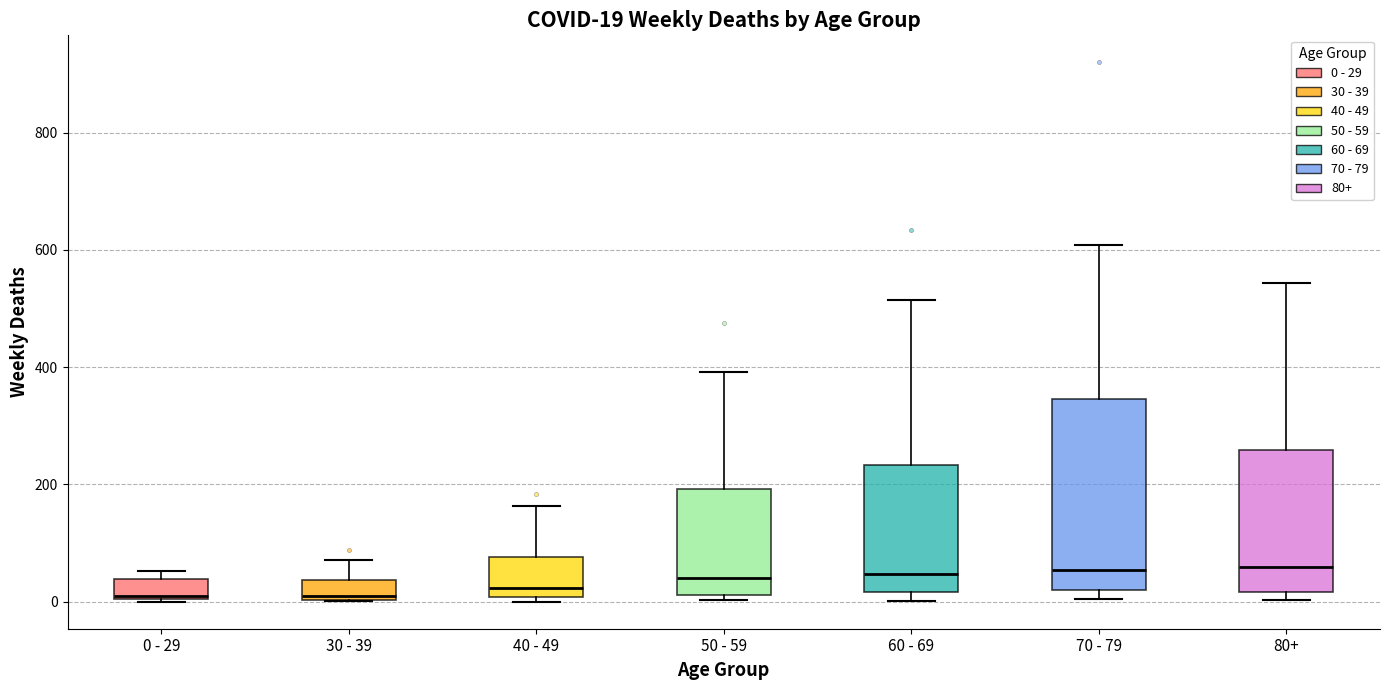

Which box is the tallest, from its lower edge to its upper edge?

70 - 79